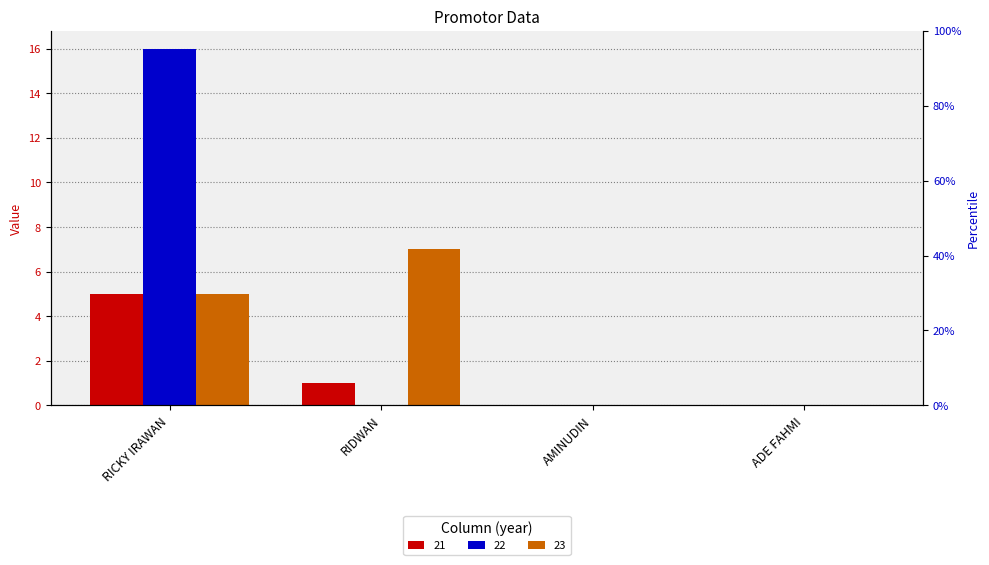

Which has a higher value, AMINUDIN or RICKY IRAWAN?

RICKY IRAWAN